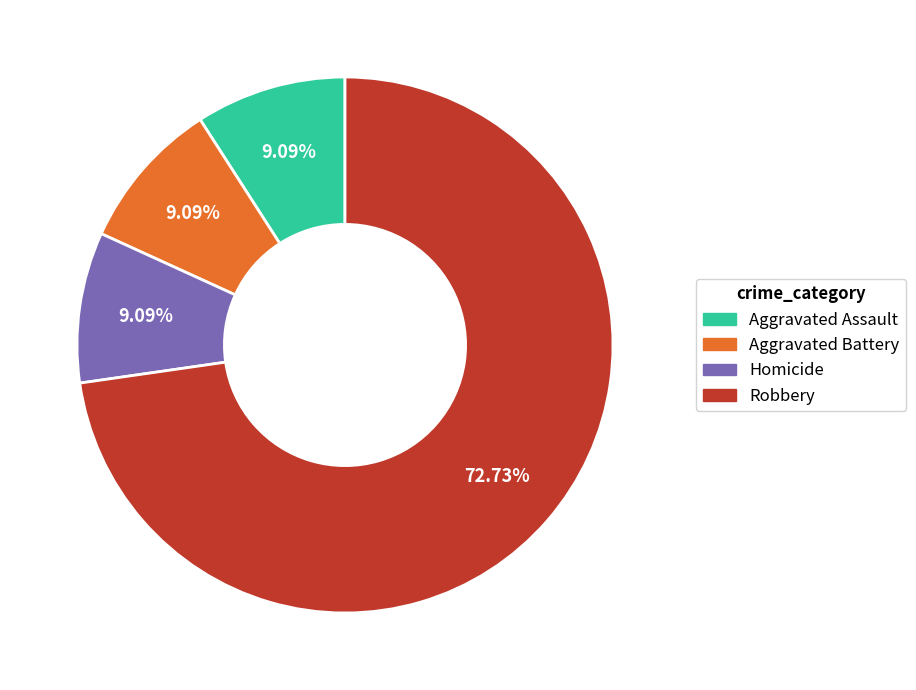

Is Homicide the majority of the pie?

No